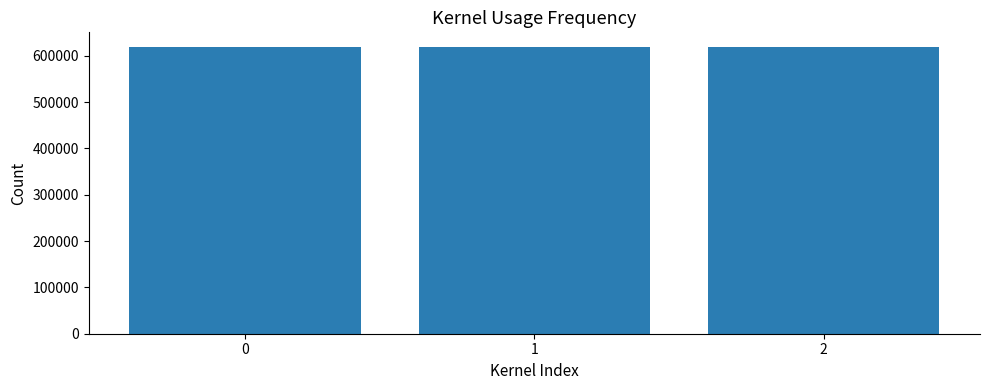

Does the chart contain stacked bars?

No